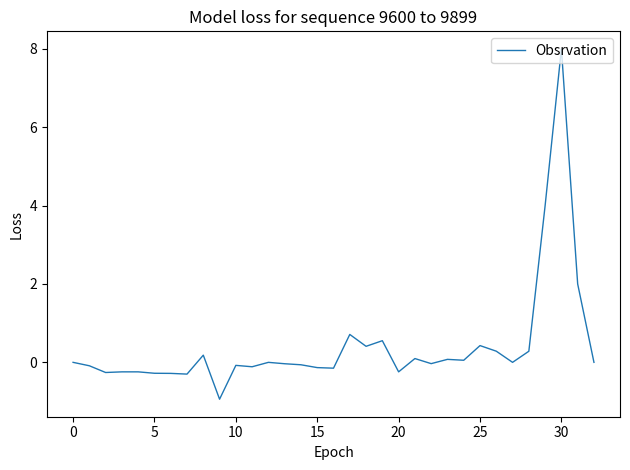

What is the greatest value displayed?

8.0